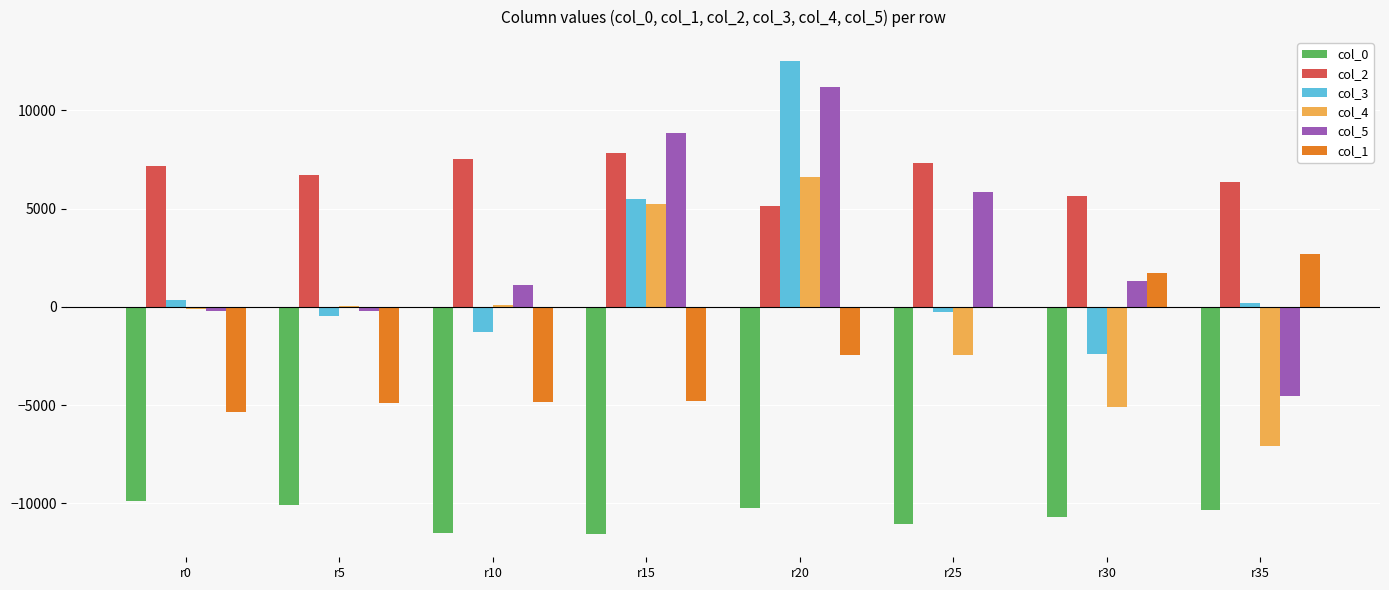

What is the maximum value shown in the chart?

12531